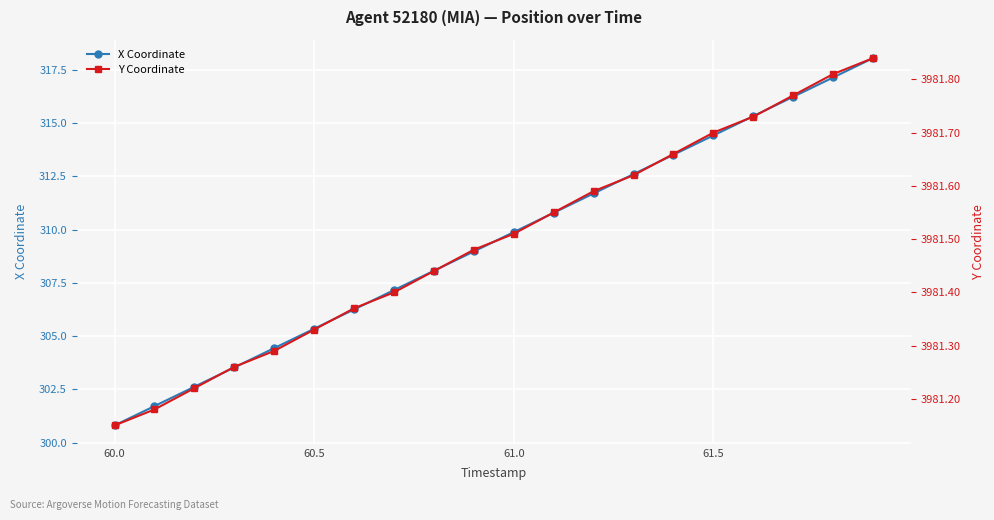

True or false: X Coordinate has more than 1 points higher than both neighbors.

False